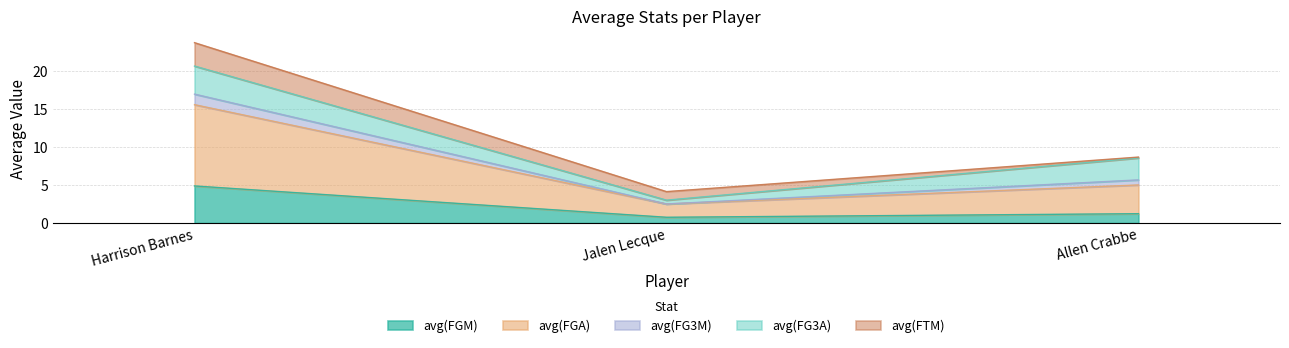

At which category is the sum across all series the highest?

Harrison Barnes